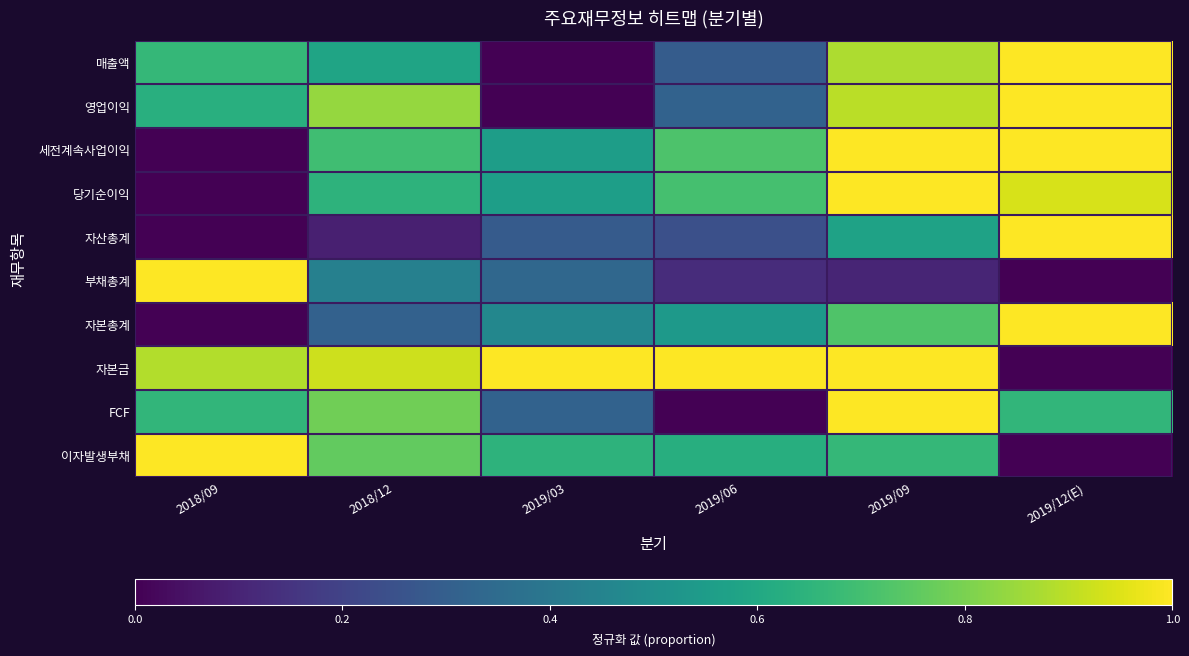

At which category is the sum across all series the highest?

2019/09